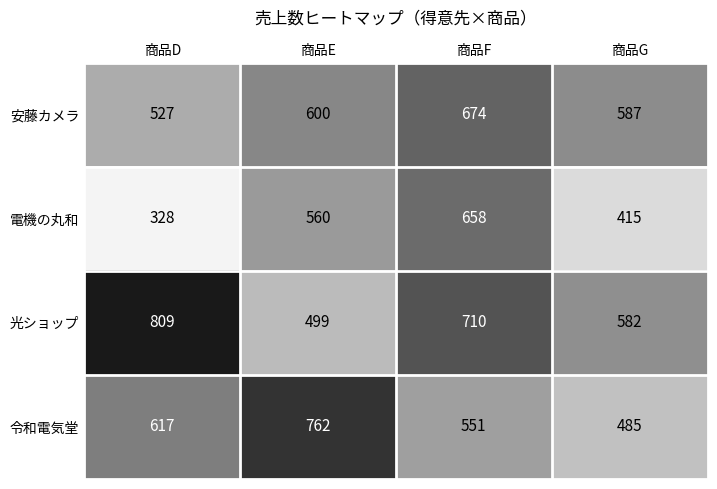

What is the difference between the highest and lowest values at 商品D?

481